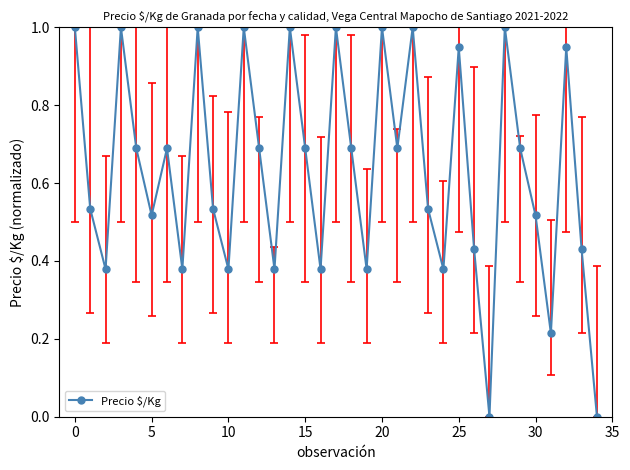

Does the chart display data point markers on the line(s)?

Yes